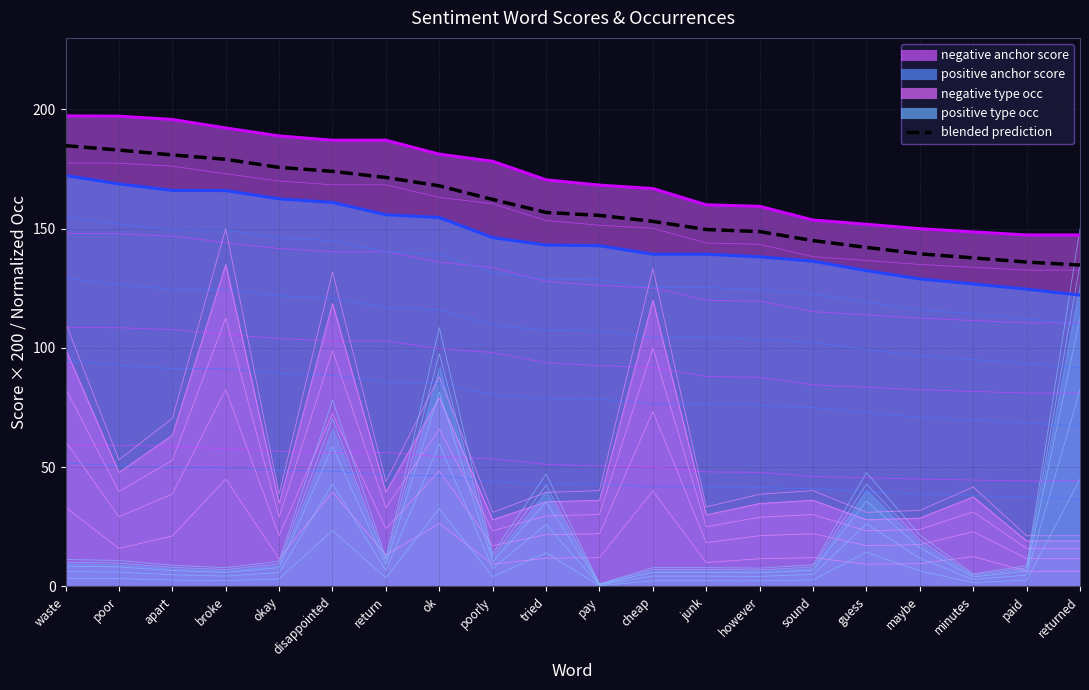

Rank the categories by value from lowest to highest.

returned, paid, minutes, maybe, guess, sound, however, junk, cheap, pay, tried, poorly, ok, return, disappointed, okay, broke, apart, poor, waste